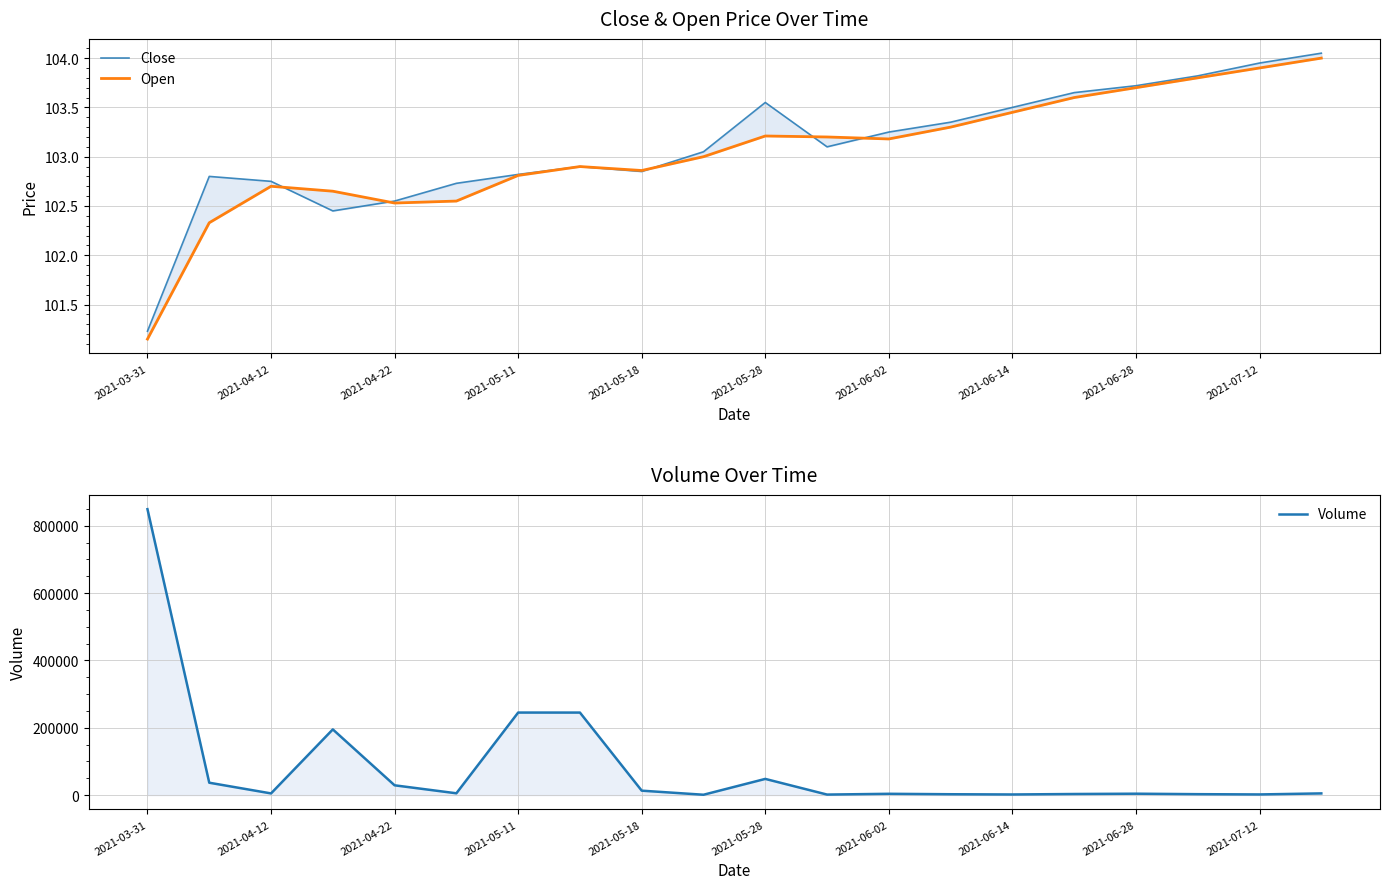

What is the value of the Open point at the 3rd from the left?

102.7